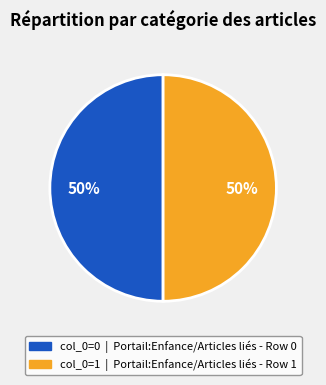

To the nearest percent, what is the average slice percentage?

50%